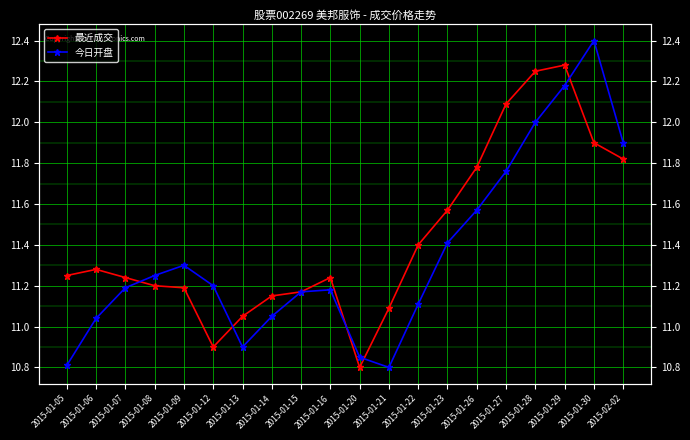

Reading left to right, extract all data points from this chart.

最近成交: 11.2	11.3	11.2	11.2	11.2	10.9	11.1	11.2	11.2	11.2	10.8	11.1	11.4	11.6	11.8	12.1	12.2	12.3	11.9	11.8
今日开盘: 10.8	11.0	11.2	11.2	11.3	11.2	10.9	11.1	11.2	11.2	10.8	10.8	11.1	11.4	11.6	11.8	12.0	12.2	12.4	11.9